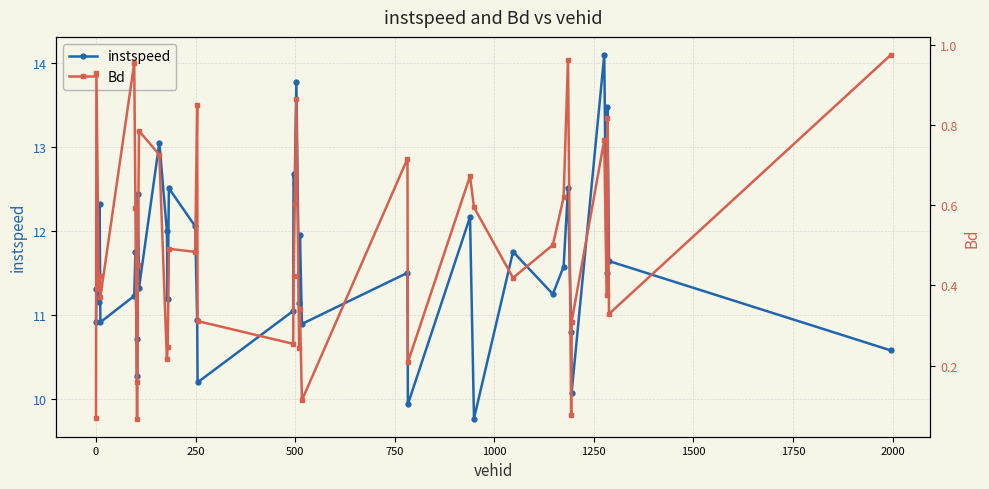

Reading left to right, list all the values displayed in this chart.

instspeed: 10.9	11.3	11.2	12.3	10.9	11.2	11.8	10.3	10.7	12.4	11.3	13.1	12.0	11.2	12.5	12.1	10.9	10.2	11.1	12.7	12.6	13.8	11.2	12.0	10.9	11.5	9.9	12.2	9.8	11.8	11.3	11.6	12.5	10.8	10.1	14.1	11.5	13.5	11.6	10.6
Bd: 0.1	0.9	0.4	0.4	0.4	1.0	0.6	0.1	0.2	0.5	0.8	0.7	0.2	0.2	0.5	0.5	0.8	0.3	0.3	0.4	0.6	0.9	0.2	0.3	0.1	0.7	0.2	0.7	0.6	0.4	0.5	0.6	1.0	0.1	0.3	0.8	0.4	0.8	0.3	1.0